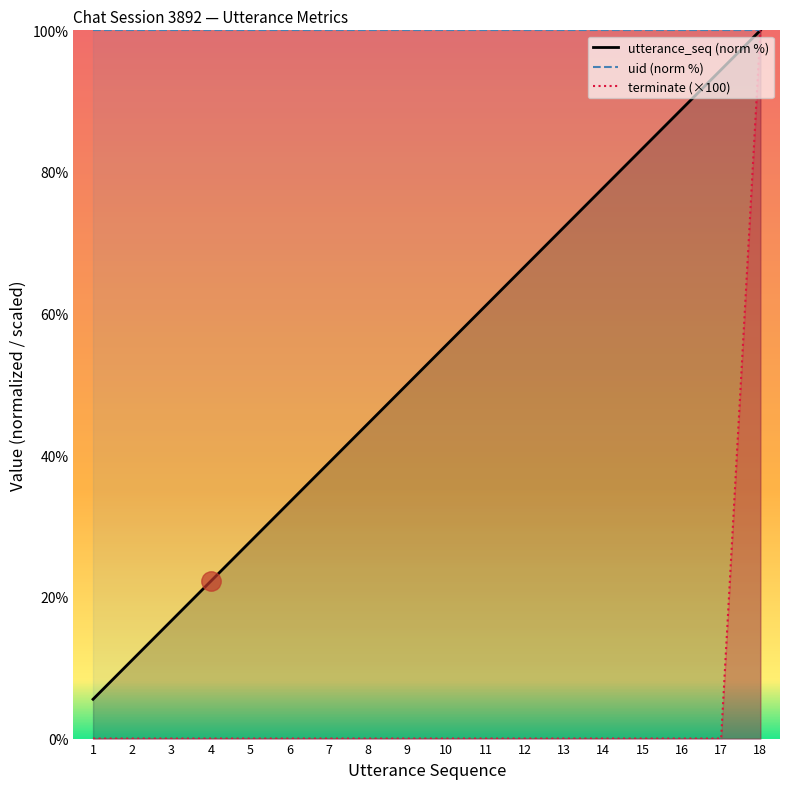

How many series are shown in this chart?

3